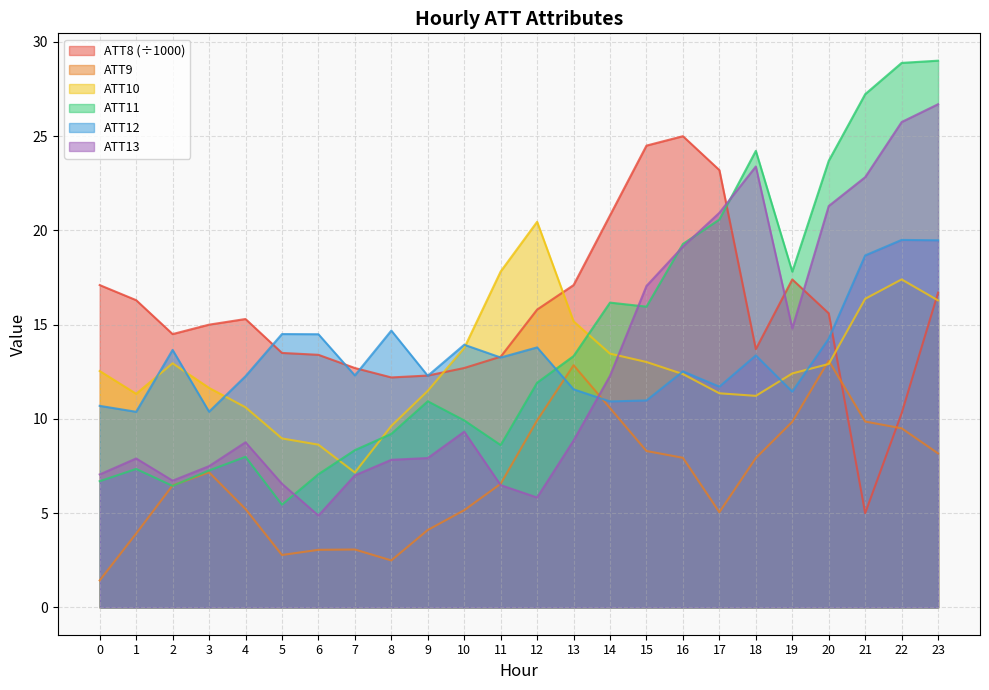

Does the chart have visible grid lines?

Yes